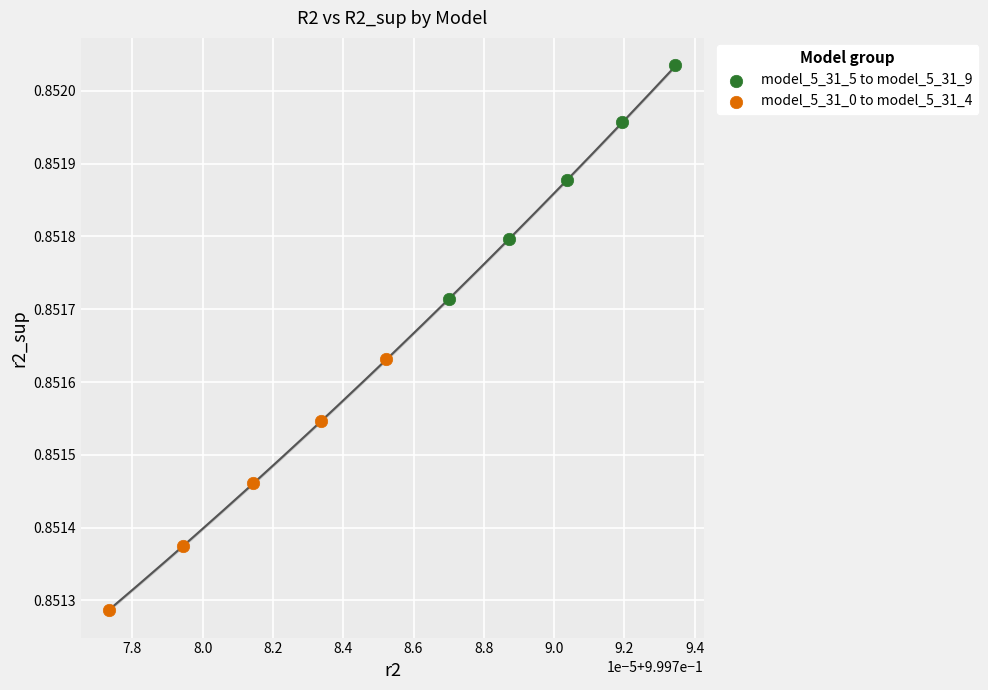

Which series reaches the maximum Y coordinate?

model_5_31_5 to model_5_31_9